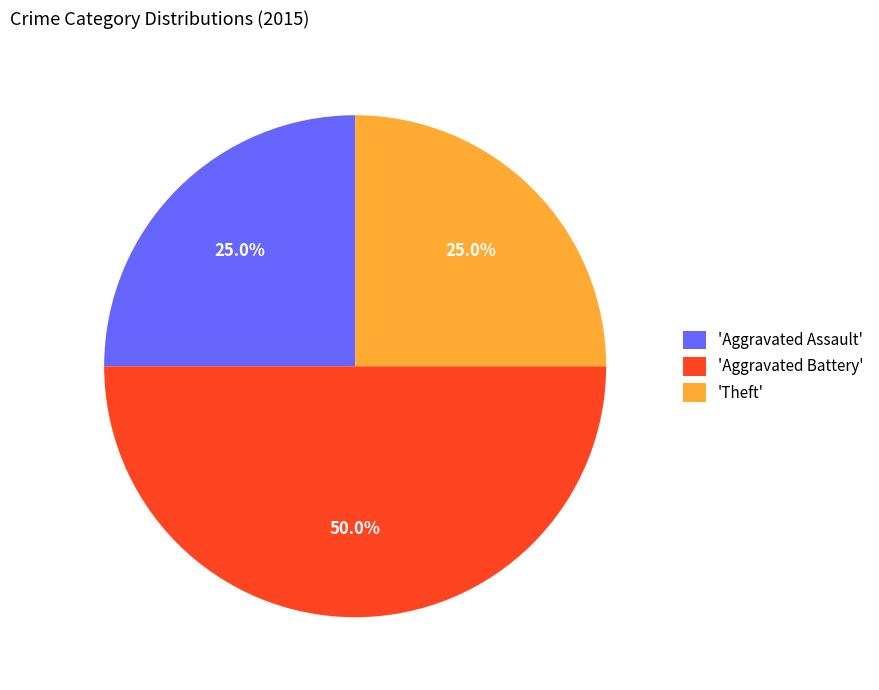

How many slices are in this pie chart?

3